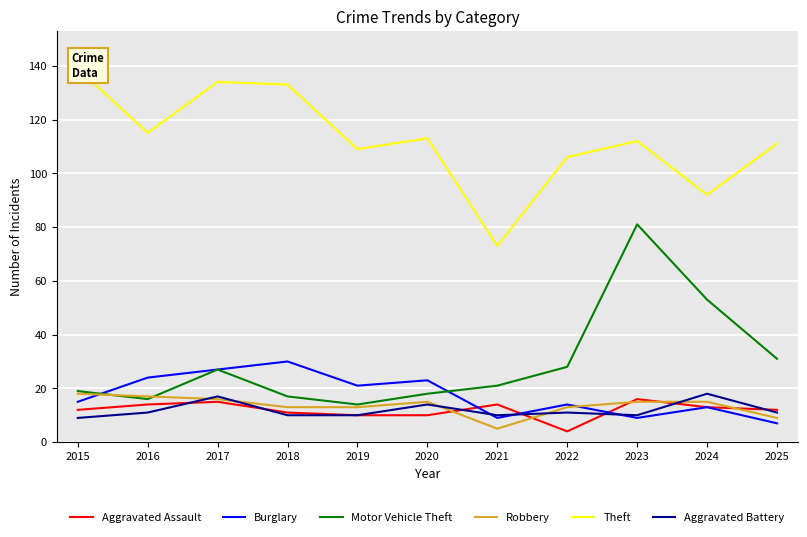

What is the sum of the Aggravated Battery values at 2017 and 2019?

27